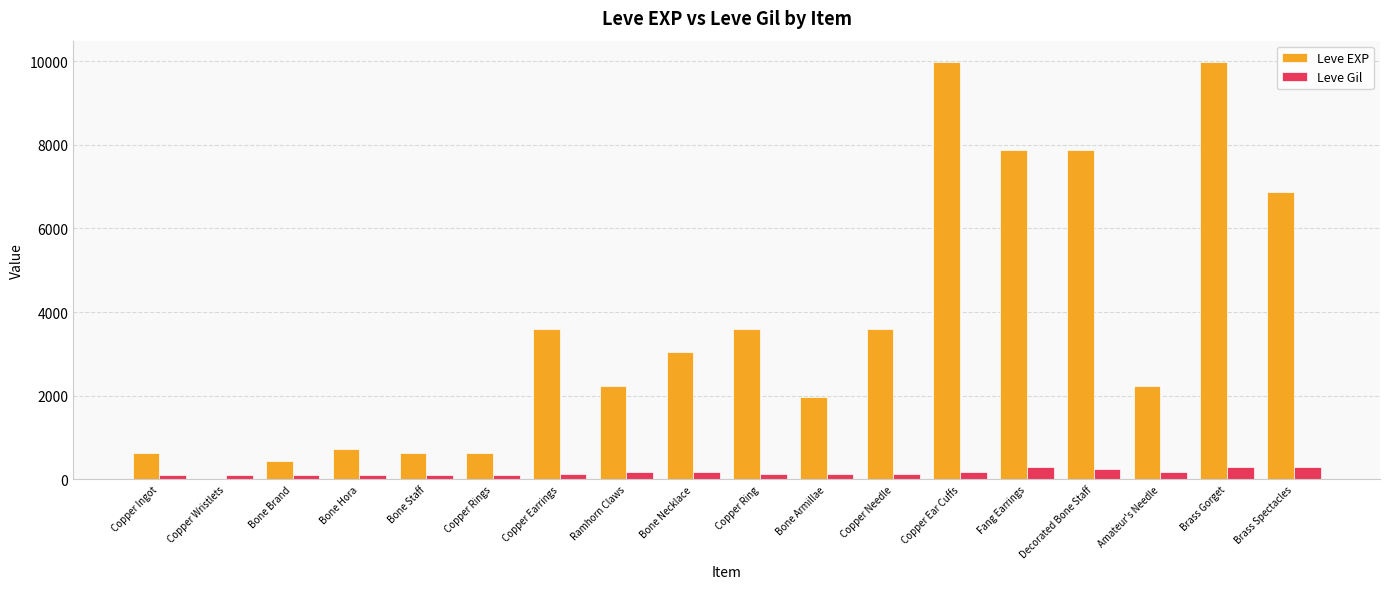

The value of Leve EXP at Decorated Bone Staff is 12866. True or false?

False